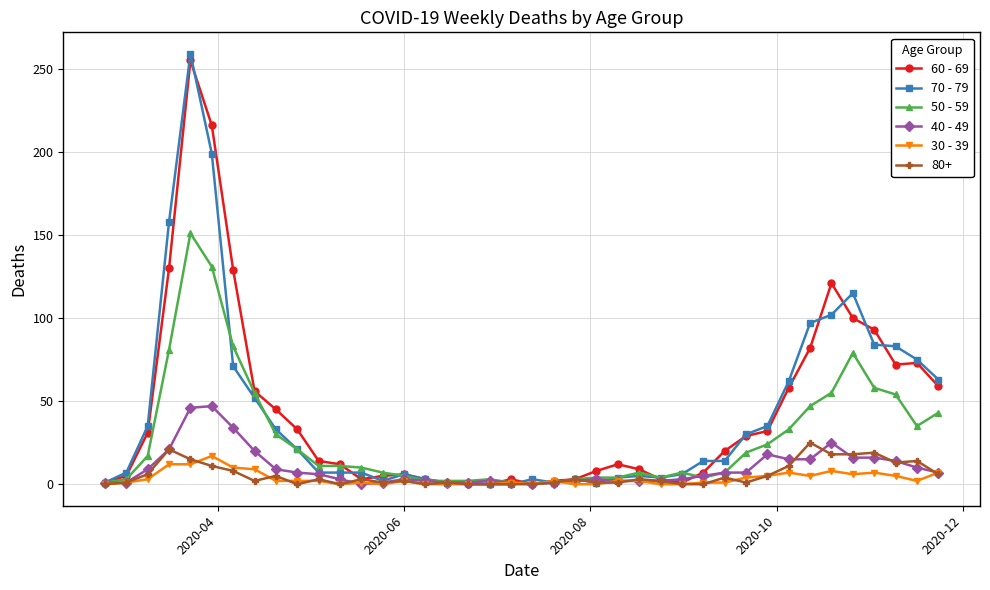

True or false: 70 - 79 has more than 2 points higher than both neighbors.

True